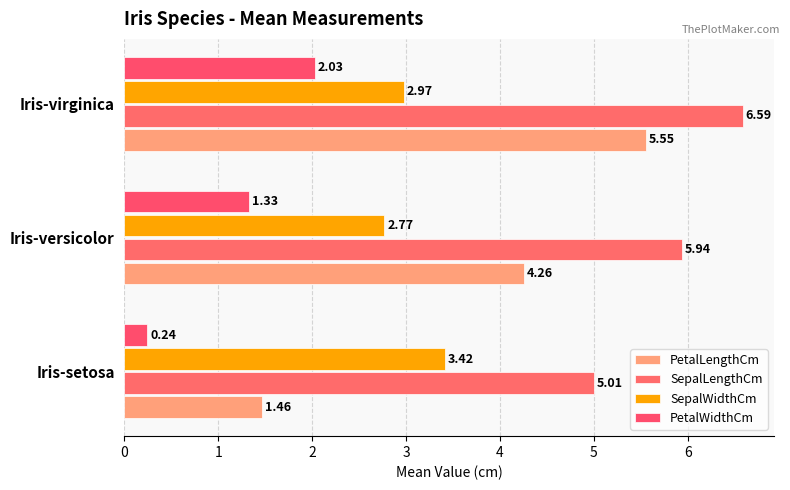

How many categories are shown in the chart?

3